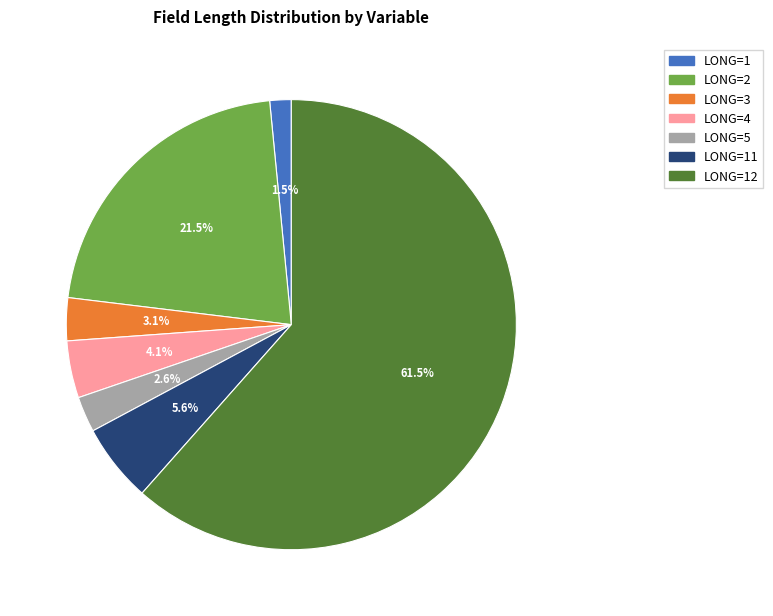

How many slices are in this pie chart?

7